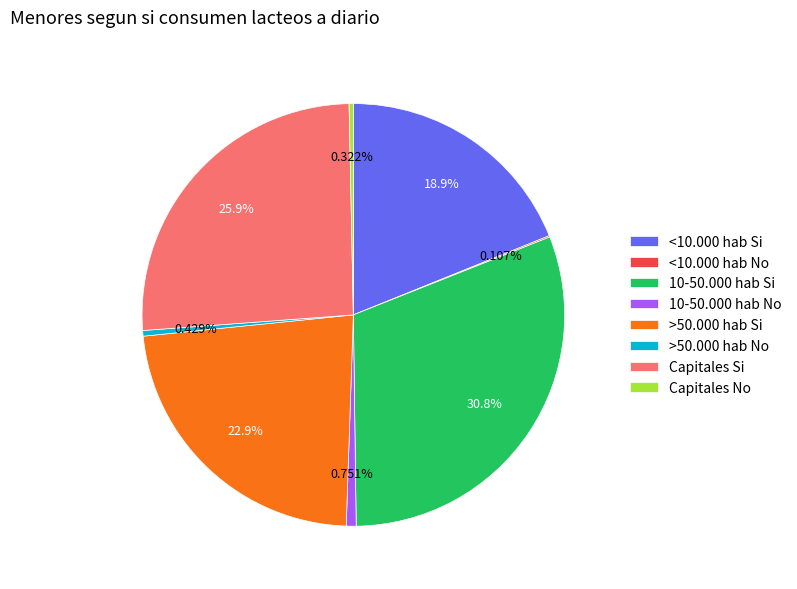

Is it true that 10-50.000 hab No is 10% of the pie?

False